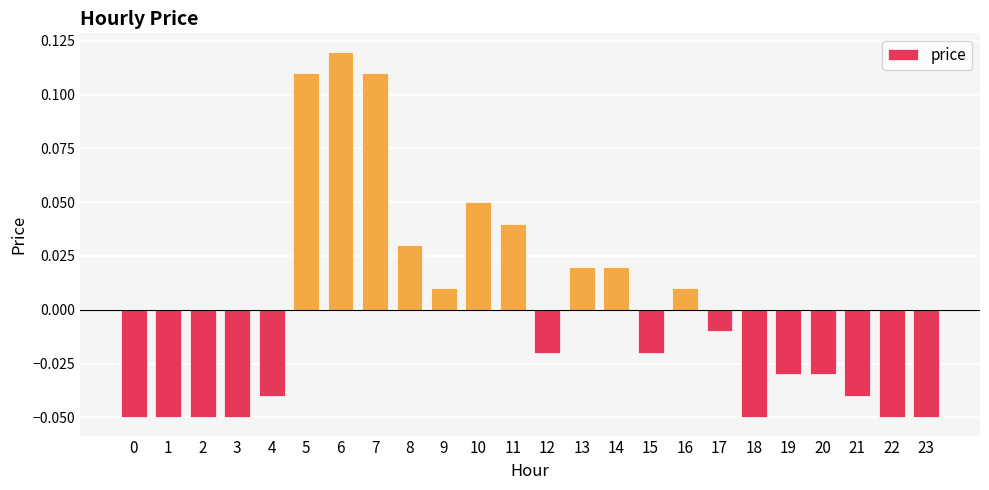

Count the number of data series in this chart.

1